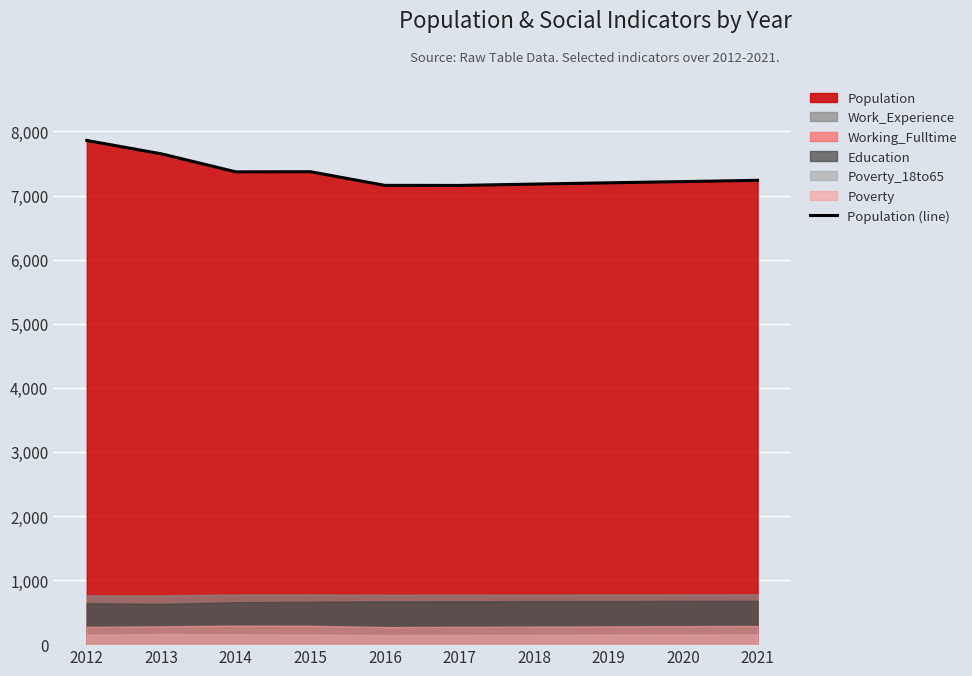

At which label is the value closest to 7509?

2015